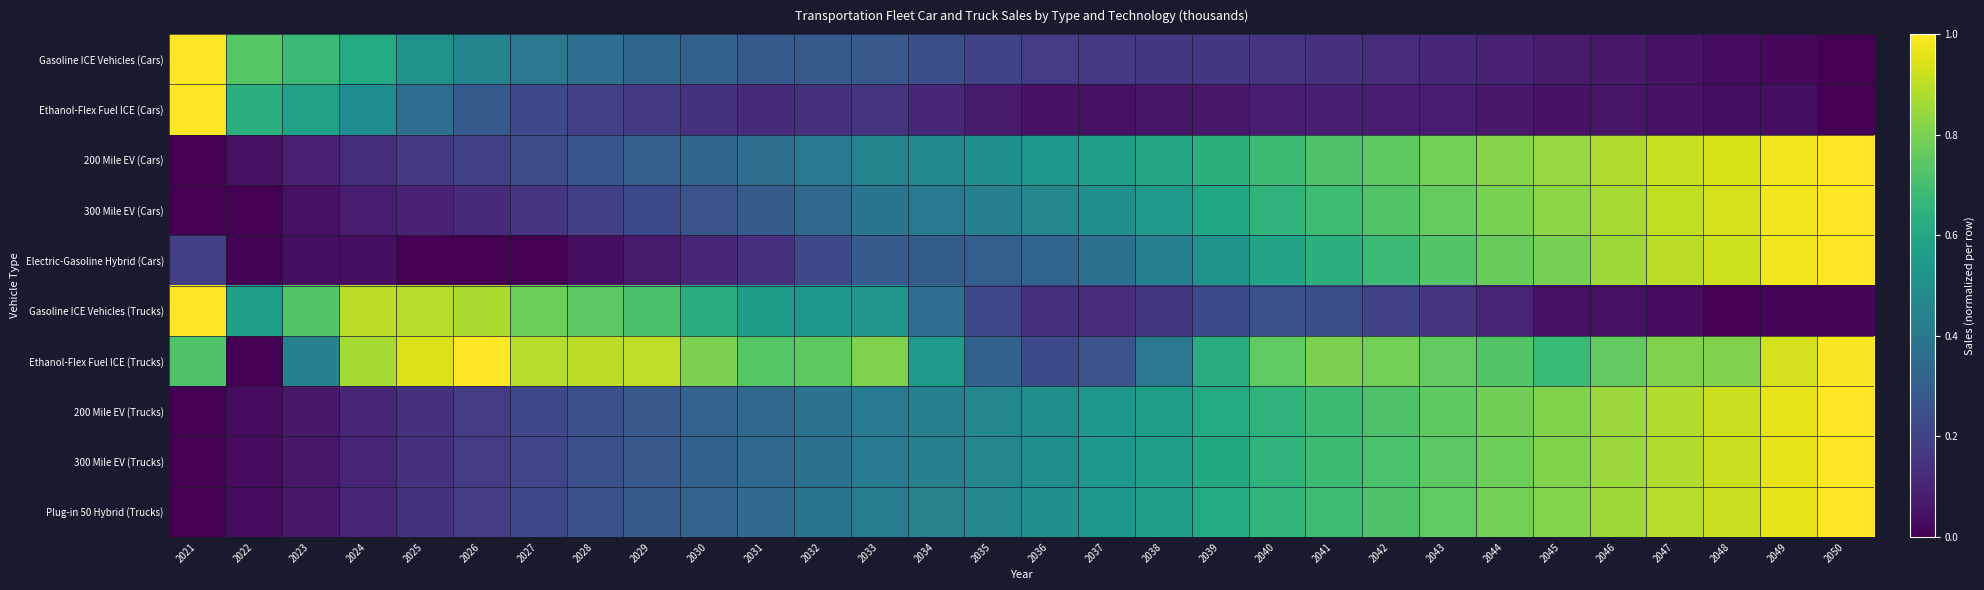

At which category is the sum across all series the highest?

2050